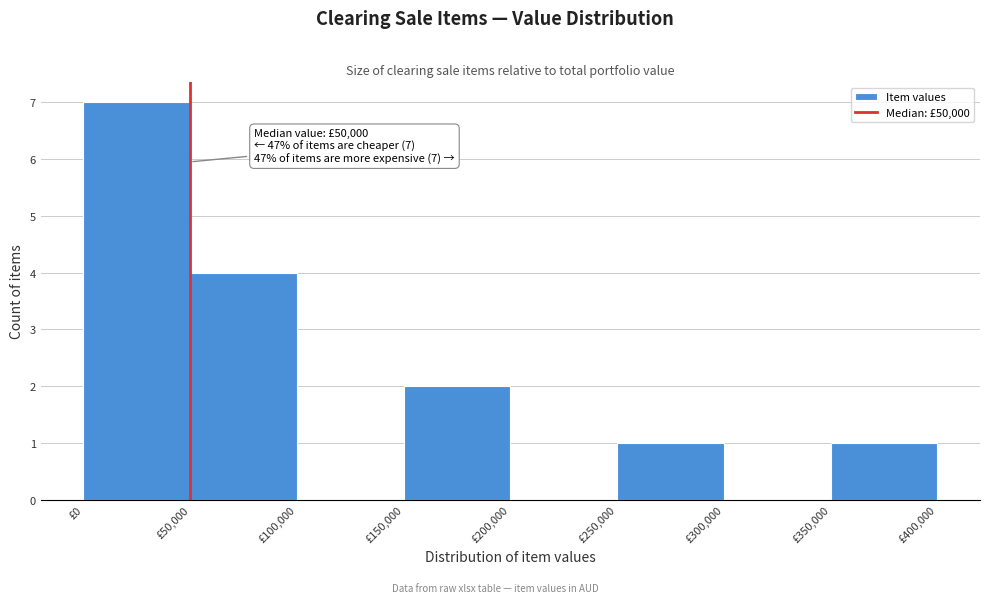

Over which range of the x-axis is the bar tallest?

0 to 50000